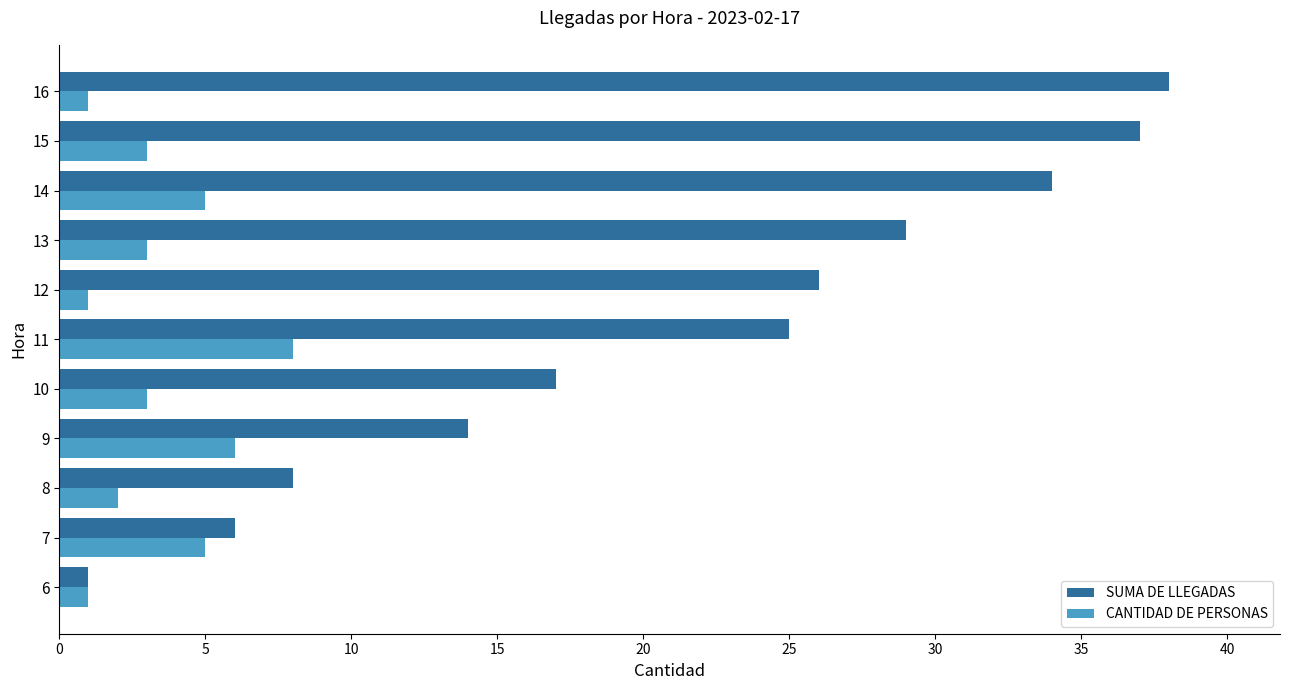

What are all the series names shown in the legend?

SUMA DE LLEGADAS, CANTIDAD DE PERSONAS